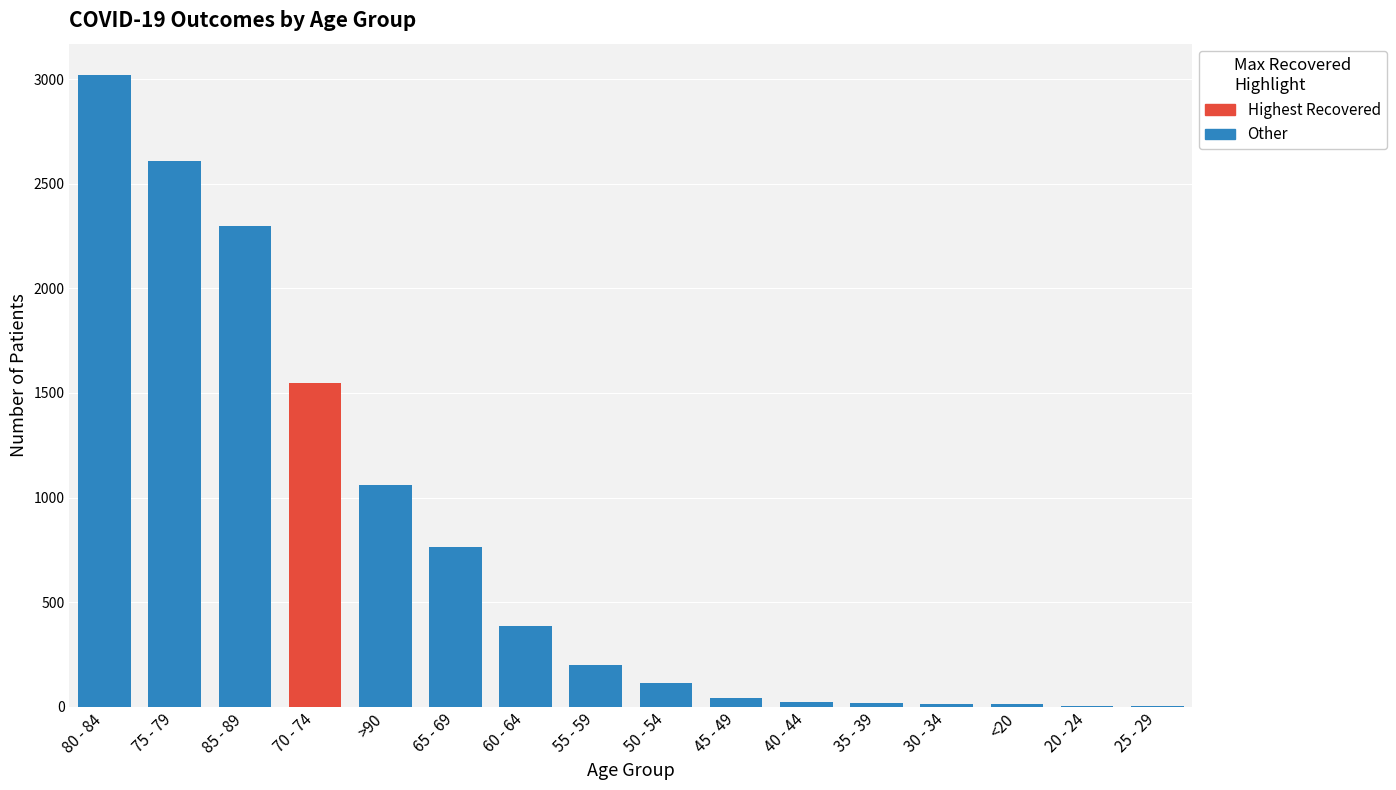

What is the change in value from 85 - 89 to 70 - 74?

-753